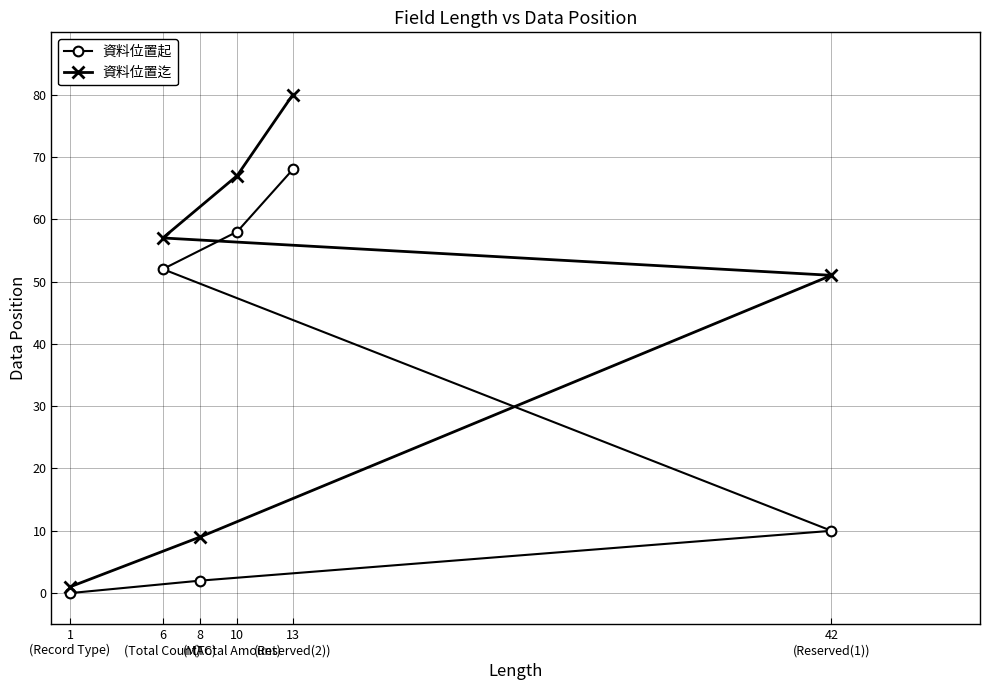

The 資料位置起 series shows 68 at 13
(Reserved(2)). True or false?

True